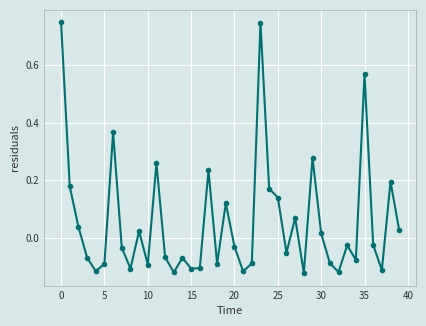

What is the difference between the second highest and minimum values?

0.9